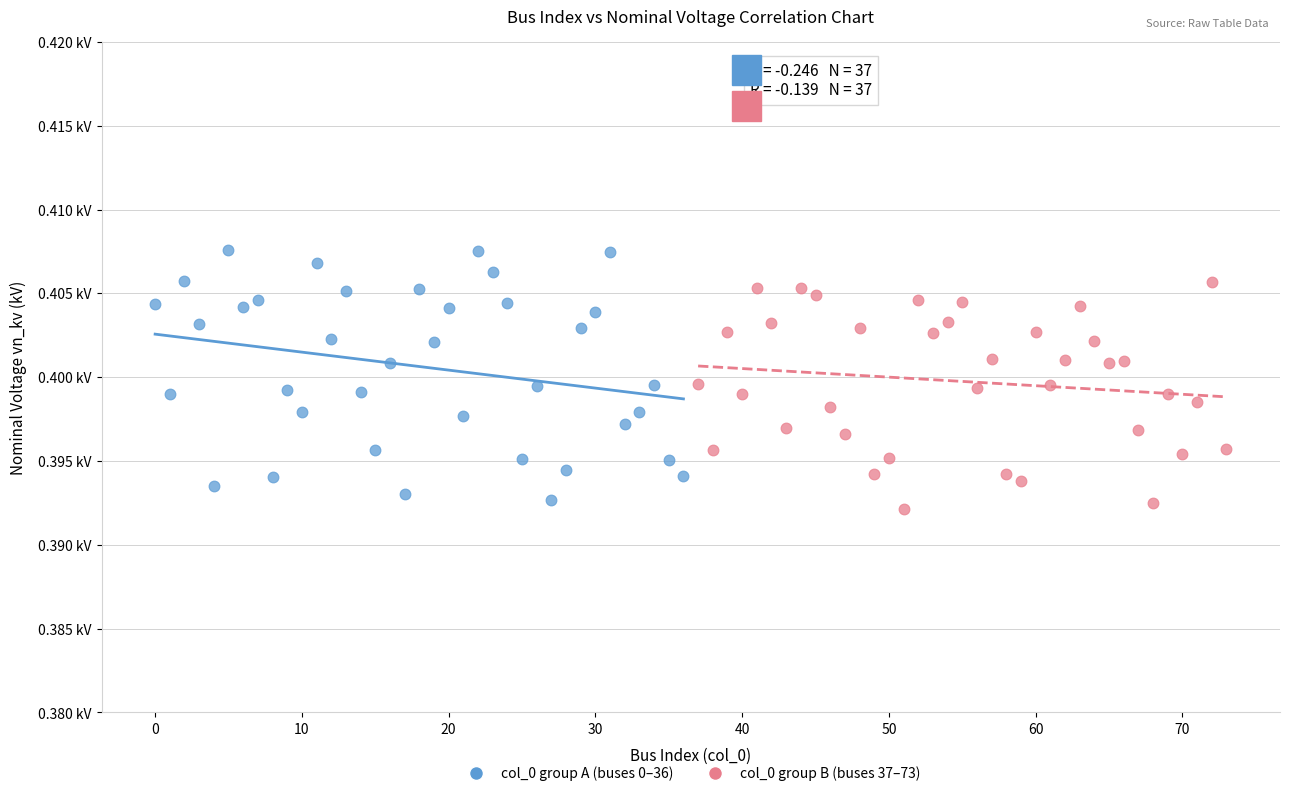

What are all the series names shown in the legend?

col_0 group A (buses 0–36), col_0 group B (buses 37–73)